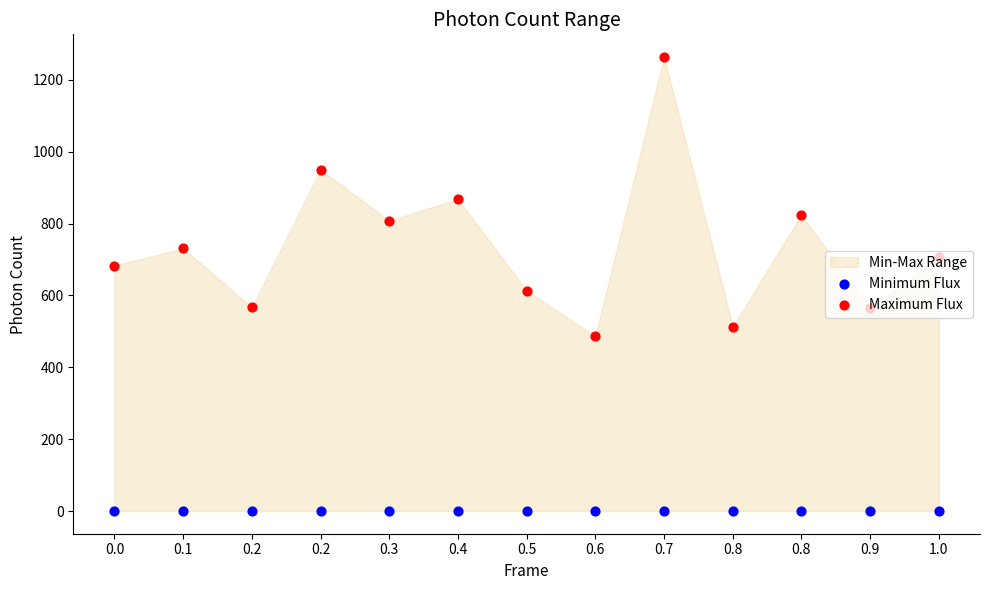

Which series contains the highest Y value?

Maximum Flux